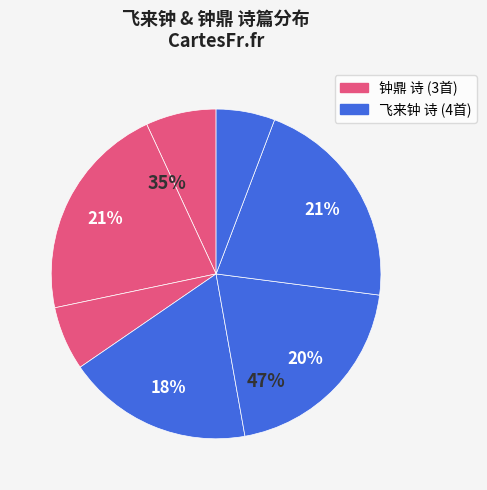

To the nearest percent, what is the difference between the largest and smallest slice percentages?

16%